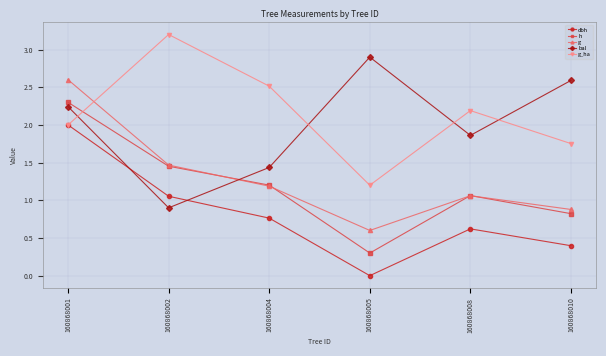

What is the sum of the bal values at 160868002 and 160868010?

3.5